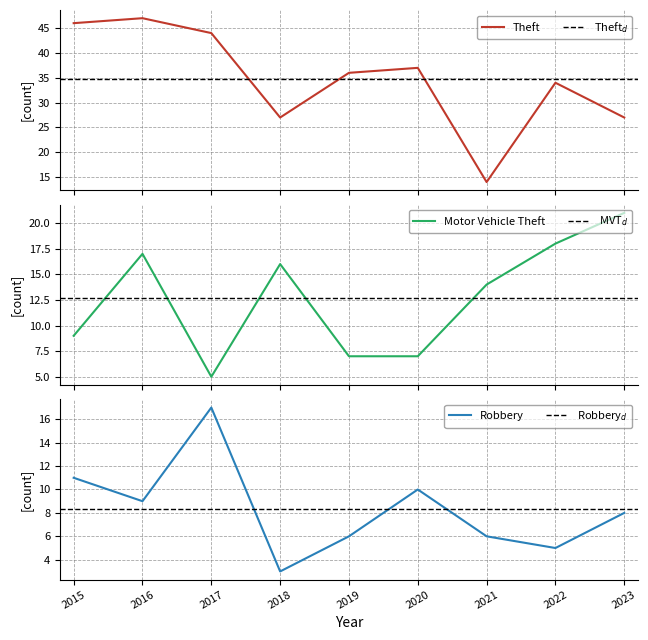

Reading left to right, list all the values displayed in this chart.

Theft: 2015=46	2016=47	2017=44	2018=27	2019=36	2020=37	2021=14	2022=34	2023=27
Motor Vehicle Theft: 2015=9	2016=17	2017=5	2018=16	2019=7	2020=7	2021=14	2022=18	2023=21
Robbery: 2015=11	2016=9	2017=17	2018=3	2019=6	2020=10	2021=6	2022=5	2023=8